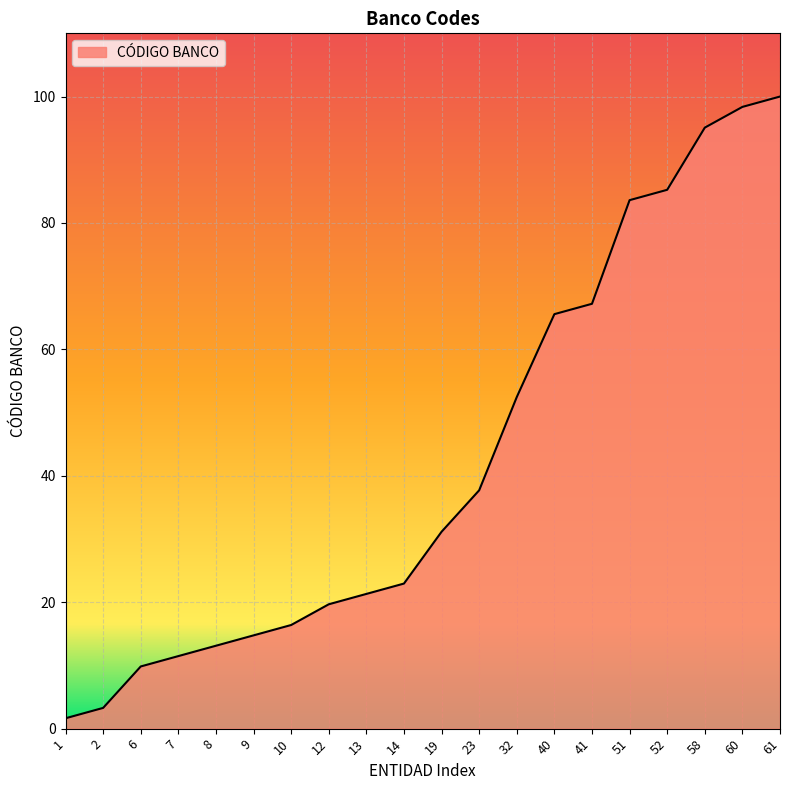

What is the change in value from 7 to 8?

+1.6